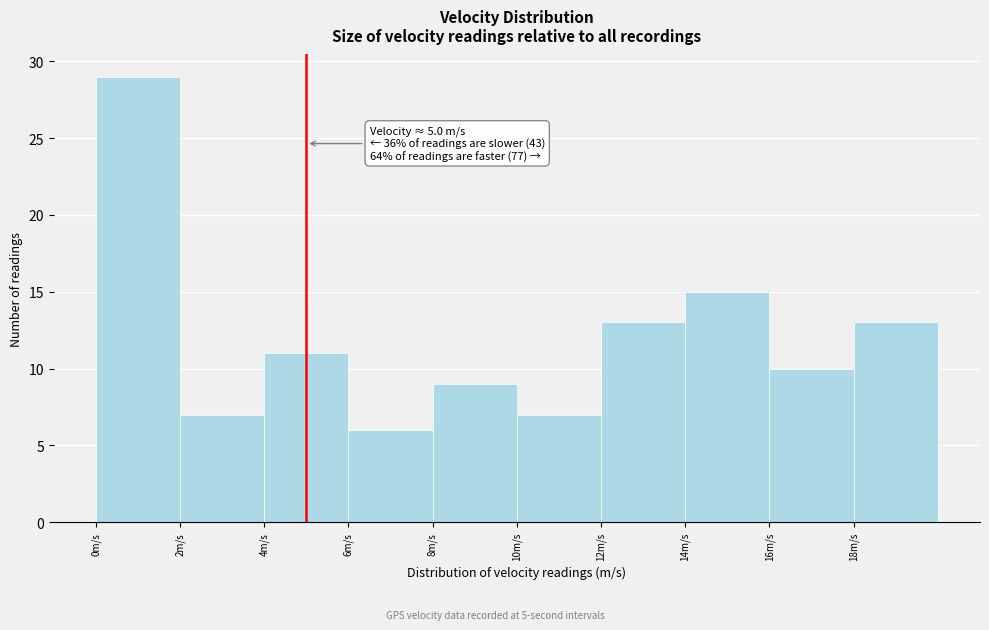

Over which range of the x-axis is the bar tallest?

0 to 2